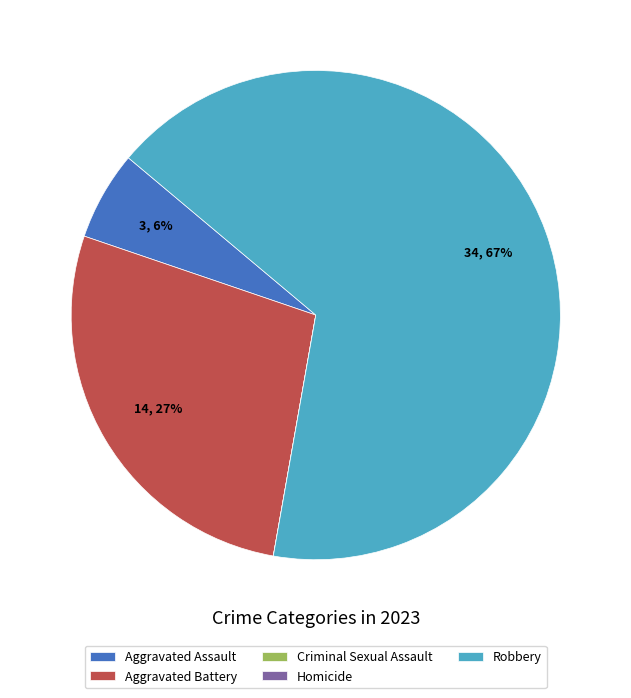

Which slice is the largest?

Robbery